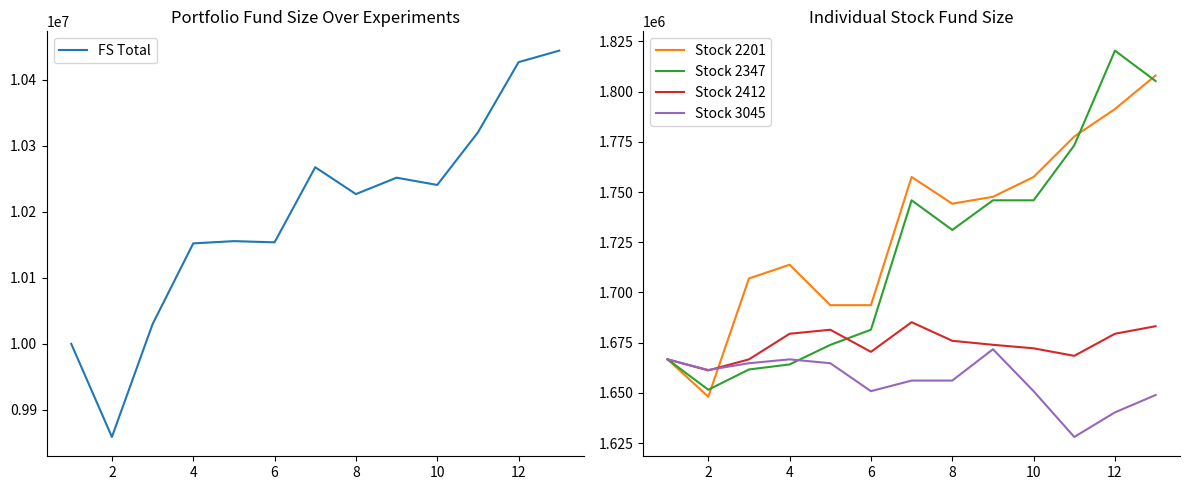

At 2, list the series in order from smallest to largest.

Stock 2201, Stock 2347, Stock 2412, Stock 3045, FS Total